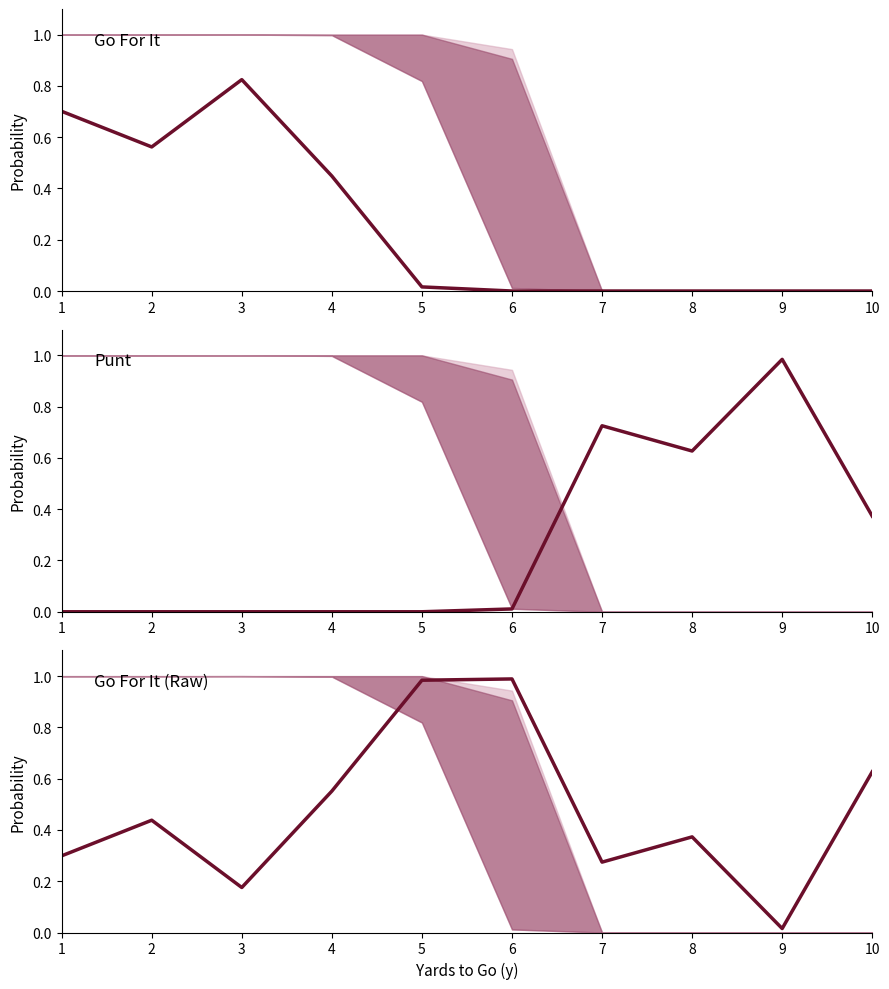

List the labels in order of fzone1 value, largest first.

3, 1, 2, 4, 5, 6, 7, 8, 9, 10